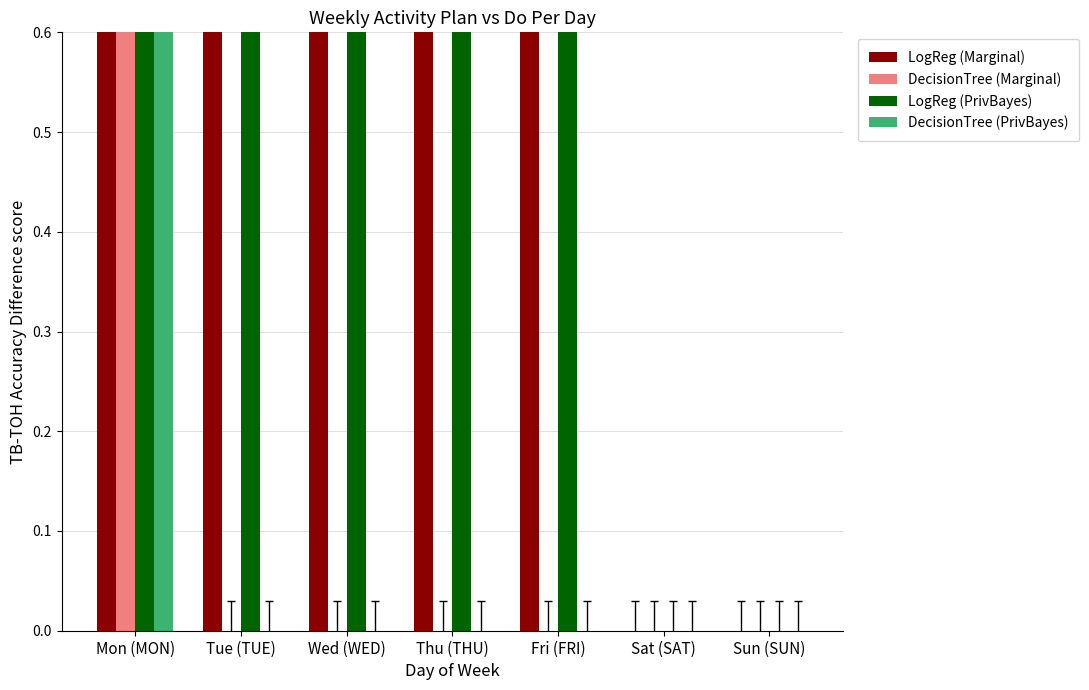

What is the sum of all LogReg (Marginal) values?

5